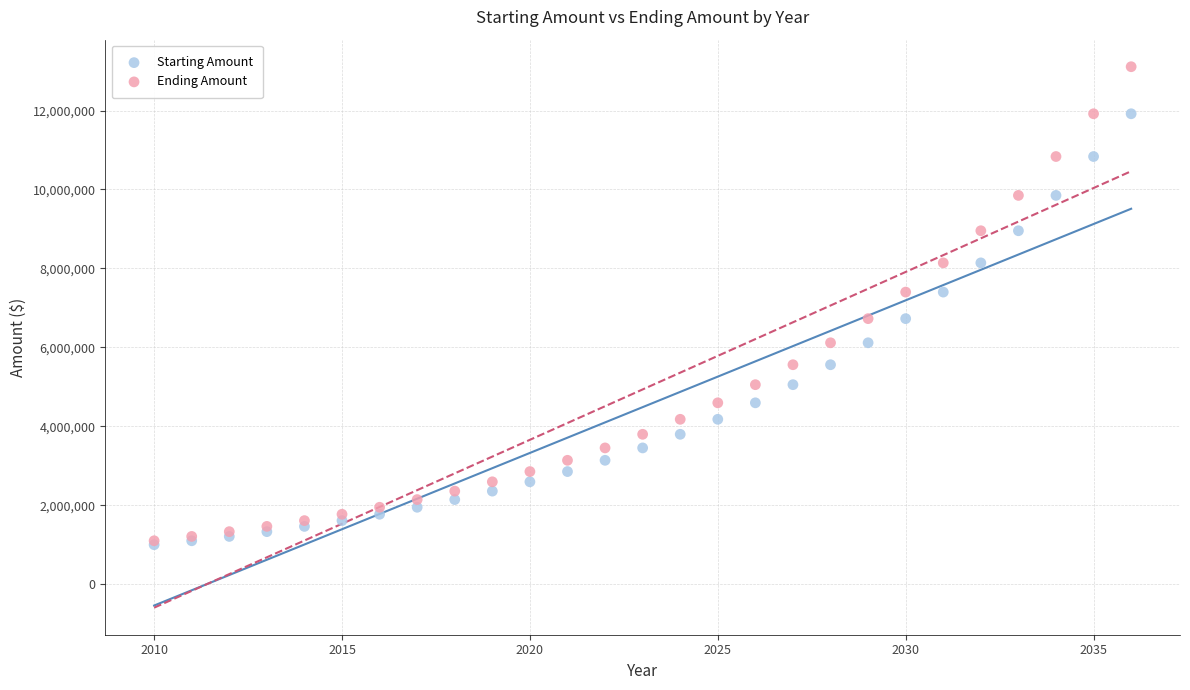

Which series has the widest spread of Y values?

Ending Amount